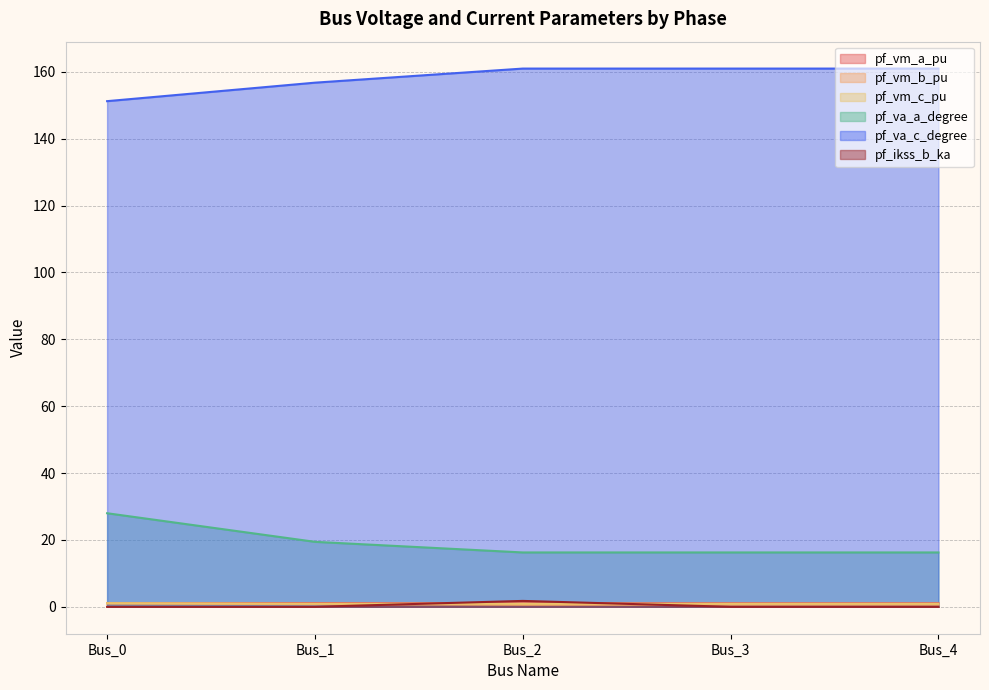

Reading left to right, extract all data points from this chart.

pf_vm_a_pu: Bus_0=1.1	Bus_1=1.1	Bus_2=1.1	Bus_3=1.1	Bus_4=1.1
pf_vm_b_pu: Bus_0=1.0	Bus_1=0.8	Bus_2=0.6	Bus_3=0.6	Bus_4=0.6
pf_vm_c_pu: Bus_0=1.1	Bus_1=0.9	Bus_2=0.9	Bus_3=0.9	Bus_4=0.9
pf_va_a_degree: Bus_0=28.0	Bus_1=19.4	Bus_2=16.3	Bus_3=16.3	Bus_4=16.3
pf_va_c_degree: Bus_0=151.2	Bus_1=156.7	Bus_2=161.0	Bus_3=161.0	Bus_4=161.0
pf_ikss_b_ka: Bus_0=0.0	Bus_1=0.0	Bus_2=1.8	Bus_3=0.0	Bus_4=0.0